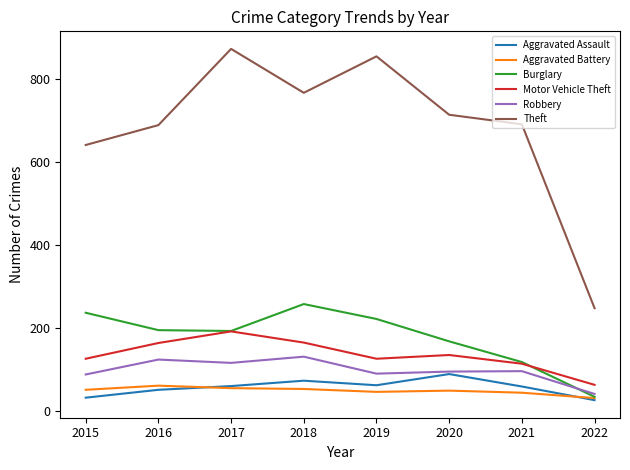

Where is the first local maximum for Motor Vehicle Theft?

2017